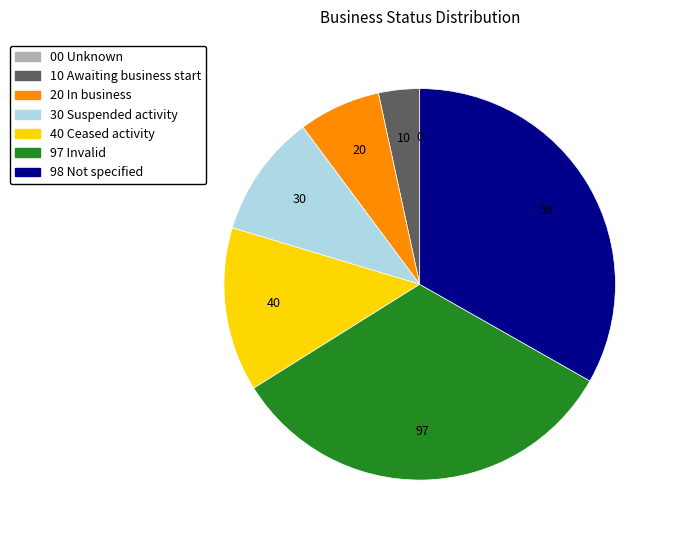

What is the ratio of the value at 30 Suspended activity to the value at 20 In business?

1.5